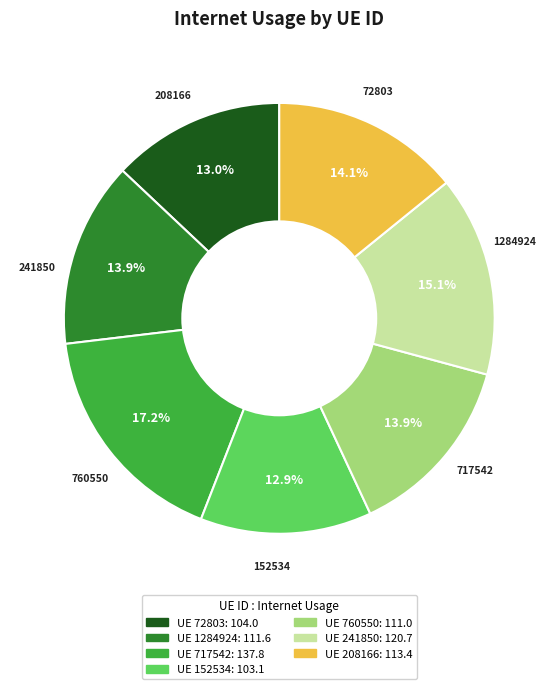

Does any single category account for the majority?

No